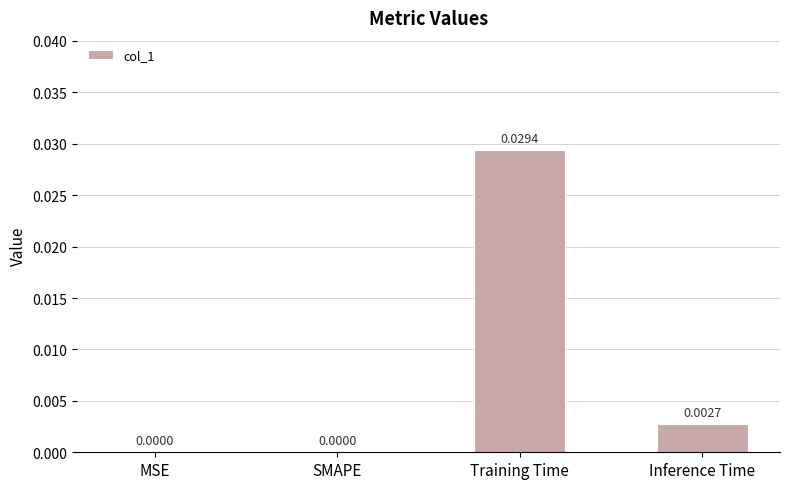

Which category has the highest value across all series?

Training Time